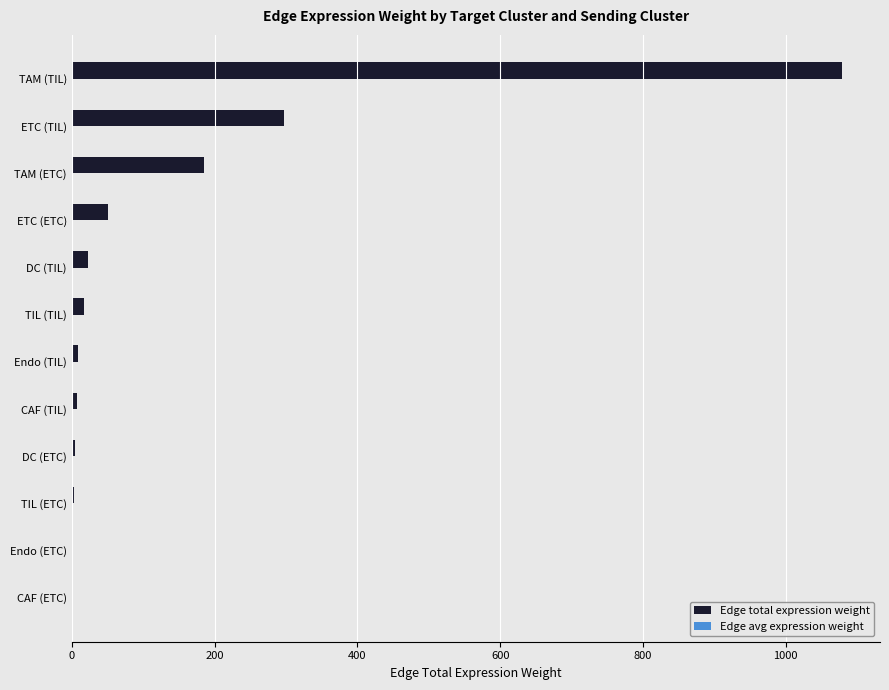

How many data points in Edge total expression weight are above 16?

6